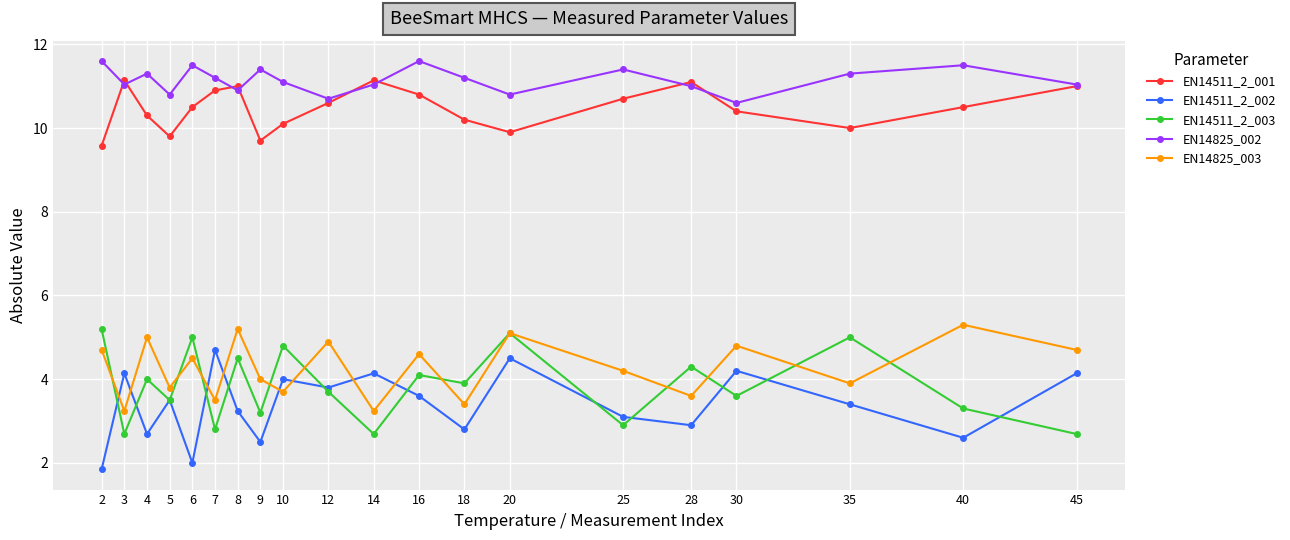

Reading right to left, list all the values displayed in this chart.

EN14511_2_001: 45=11.0	40=10.5	35=10.0	30=10.4	28=11.1	25=10.7	20=9.9	18=10.2	16=10.8	14=11.1	12=10.6	10=10.1	9=9.7	8=11.0	7=10.9	6=10.5	5=9.8	4=10.3	3=11.1	2=9.6
EN14511_2_002: 45=4.1	40=2.6	35=3.4	30=4.2	28=2.9	25=3.1	20=4.5	18=2.8	16=3.6	14=4.1	12=3.8	10=4.0	9=2.5	8=3.2	7=4.7	6=2.0	5=3.5	4=2.7	3=4.1	2=1.9
EN14511_2_003: 45=2.7	40=3.3	35=5.0	30=3.6	28=4.3	25=2.9	20=5.1	18=3.9	16=4.1	14=2.7	12=3.7	10=4.8	9=3.2	8=4.5	7=2.8	6=5.0	5=3.5	4=4.0	3=2.7	2=5.2
EN14825_002: 45=11.0	40=11.5	35=11.3	30=10.6	28=11.0	25=11.4	20=10.8	18=11.2	16=11.6	14=11.0	12=10.7	10=11.1	9=11.4	8=10.9	7=11.2	6=11.5	5=10.8	4=11.3	3=11.0	2=11.6
EN14825_003: 45=4.7	40=5.3	35=3.9	30=4.8	28=3.6	25=4.2	20=5.1	18=3.4	16=4.6	14=3.2	12=4.9	10=3.7	9=4.0	8=5.2	7=3.5	6=4.5	5=3.8	4=5.0	3=3.2	2=4.7